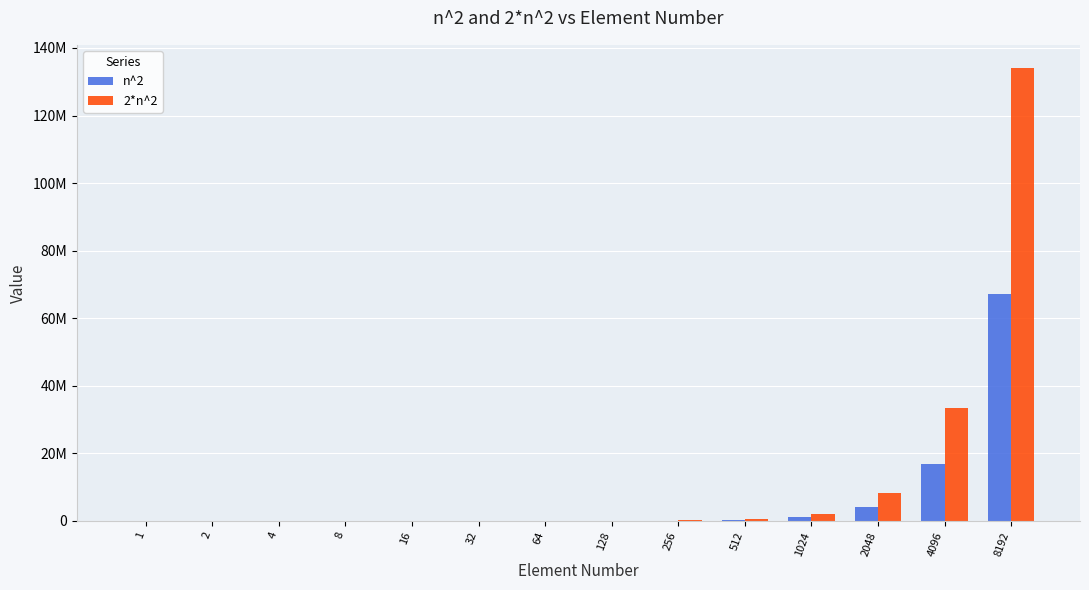

Reading left to right, what are all the values shown in this chart?

n^2: 1	4	16	64	256	1024	4096	16384	65536	262144	1048576	4194304	16777216	67108864
2*n^2: 2	8	32	128	512	2048	8192	32768	131072	524288	2097152	8388608	33554432	134217728